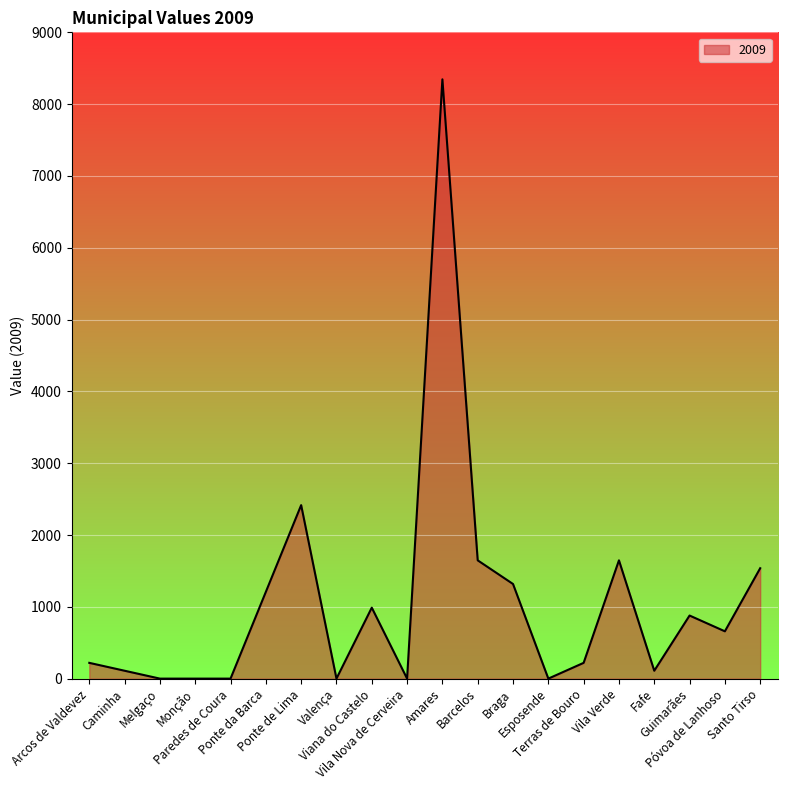

What is the difference between the maximum and minimum values?

8345.6